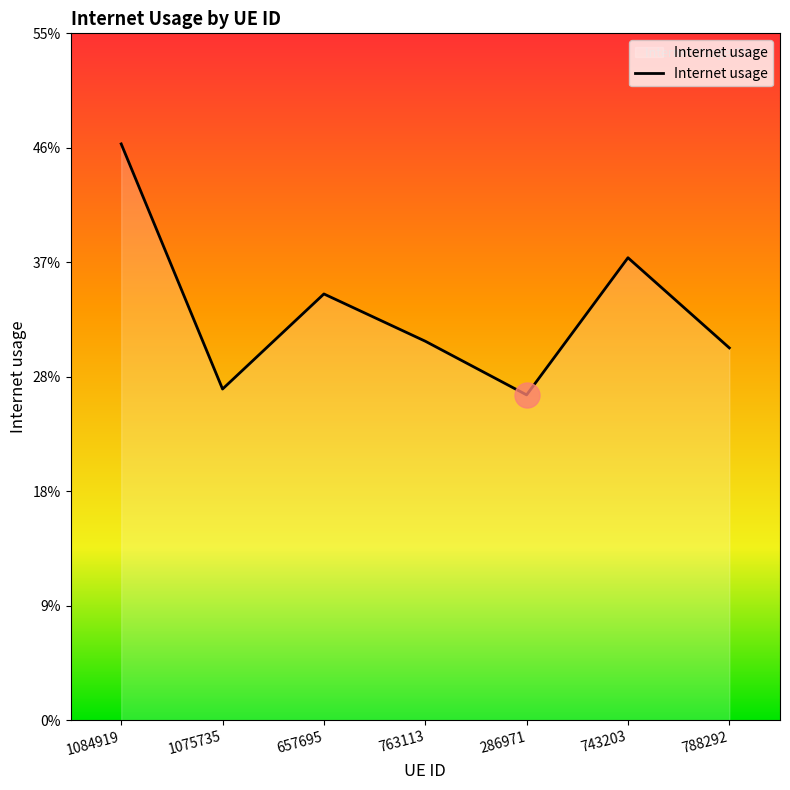

Where is the data nearest to the value 0?

286971